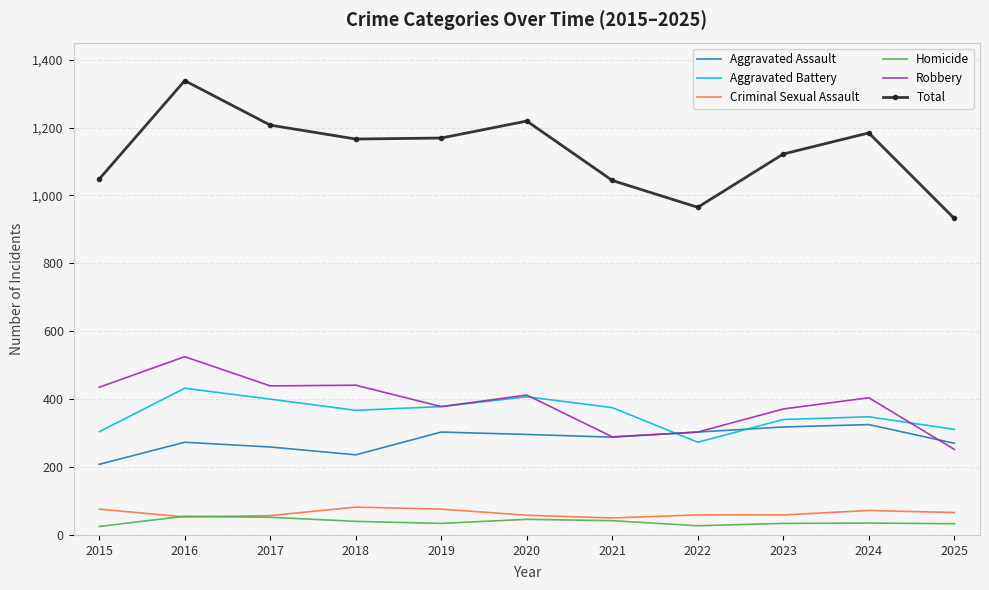

True or false: Aggravated Battery and Homicide cross at least once.

False